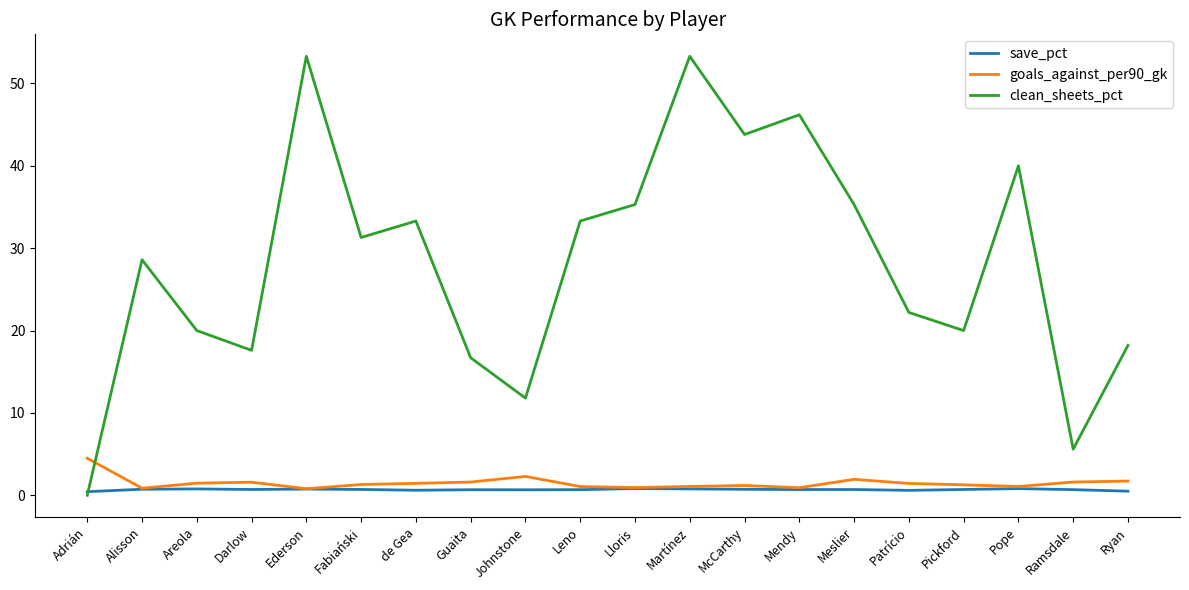

Does the chart display data point markers on the line(s)?

No